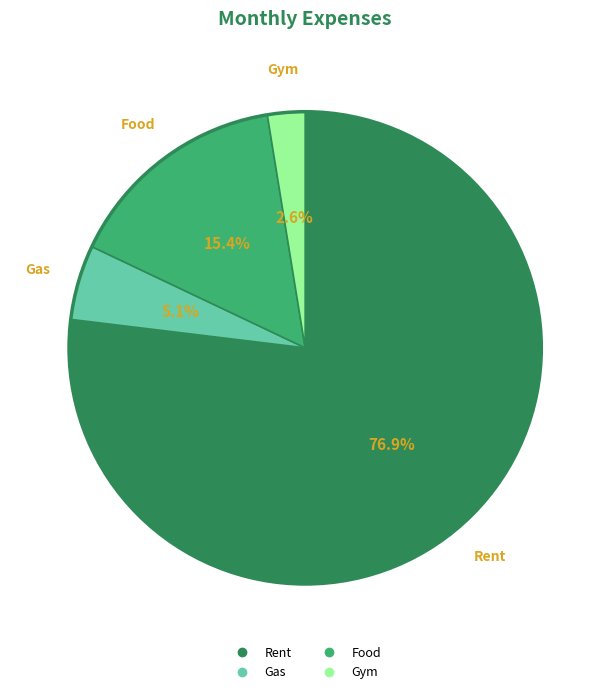

What percentage is the Gym slice, to the nearest percent?

3%